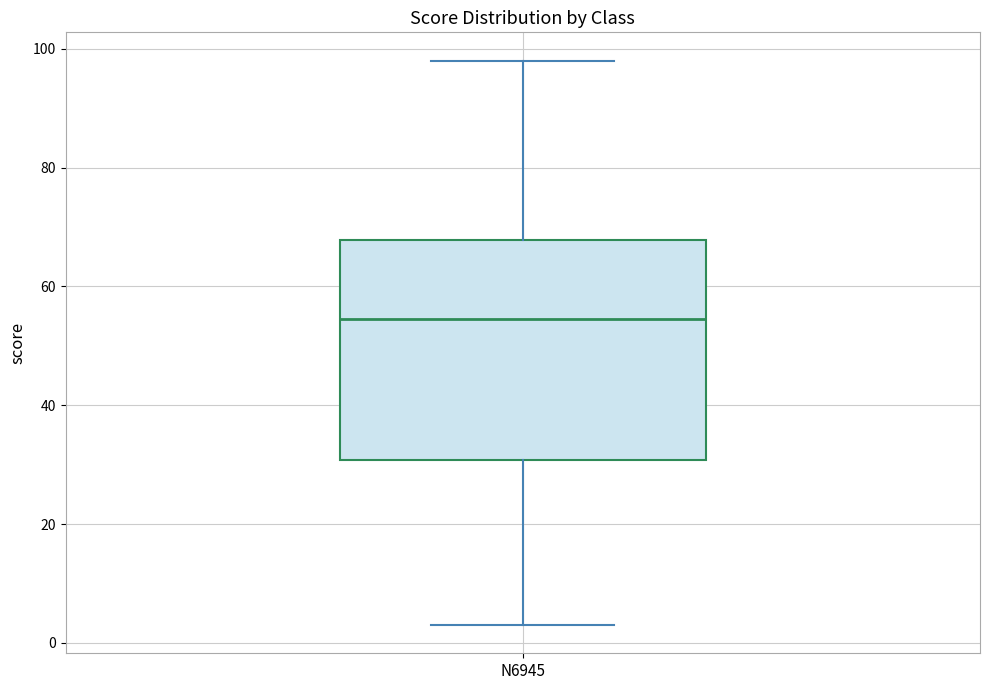

Where is the upper edge of the box for N6945 on the y-axis? The values are not printed on the chart, so give them approximately, as read against the axis.

68